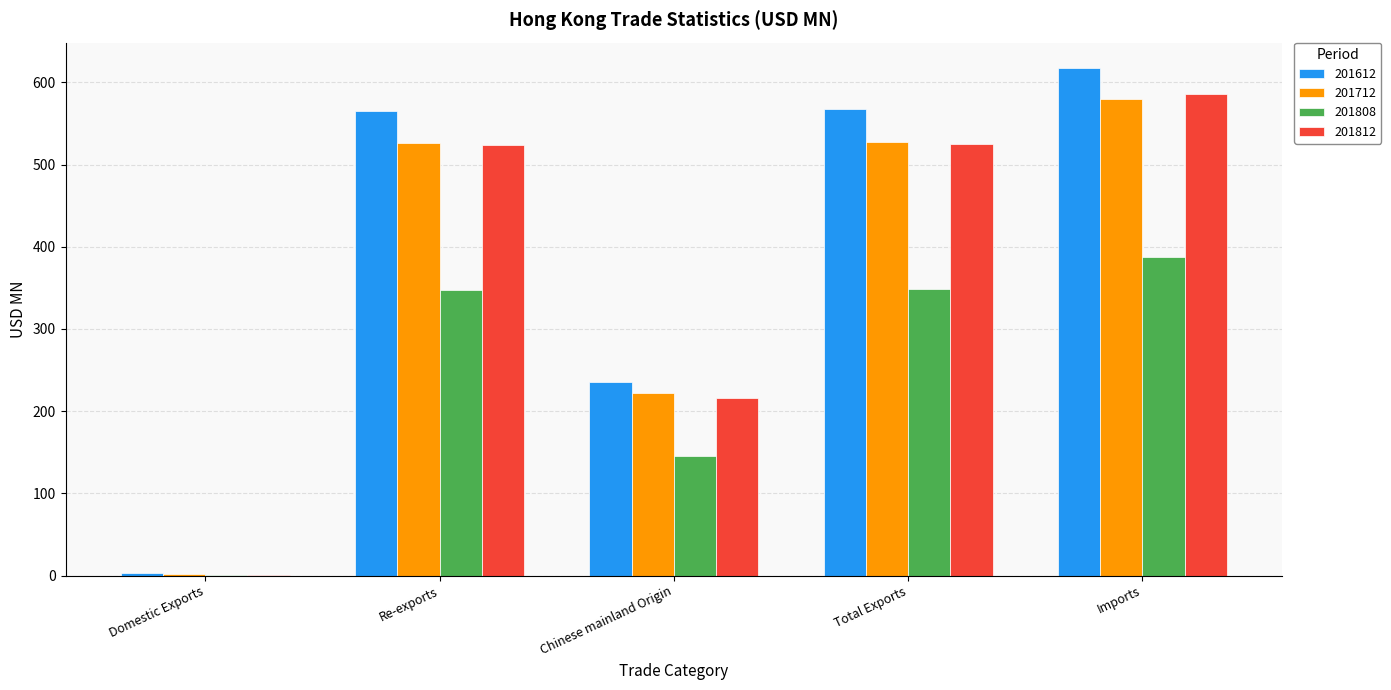

How many groups of bars are there?

5